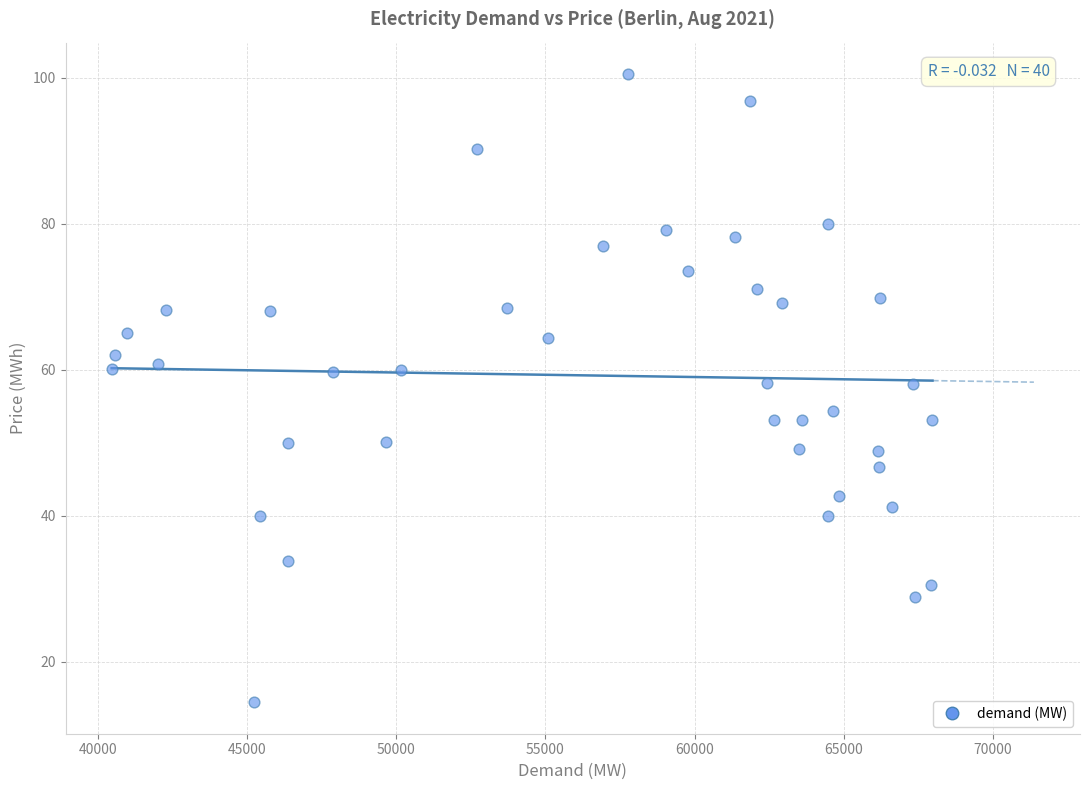

What is the range of X values (max minus min)?

27517.8